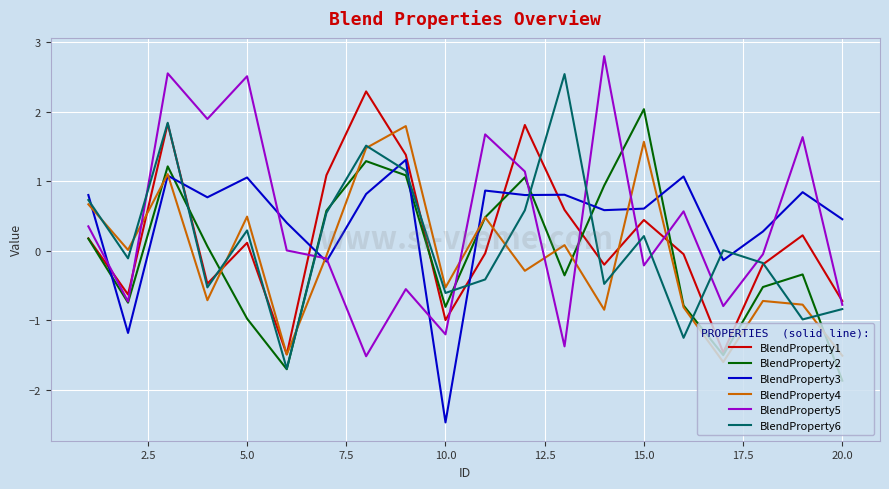

What are all the series names shown in the legend?

BlendProperty1, BlendProperty2, BlendProperty3, BlendProperty4, BlendProperty5, BlendProperty6